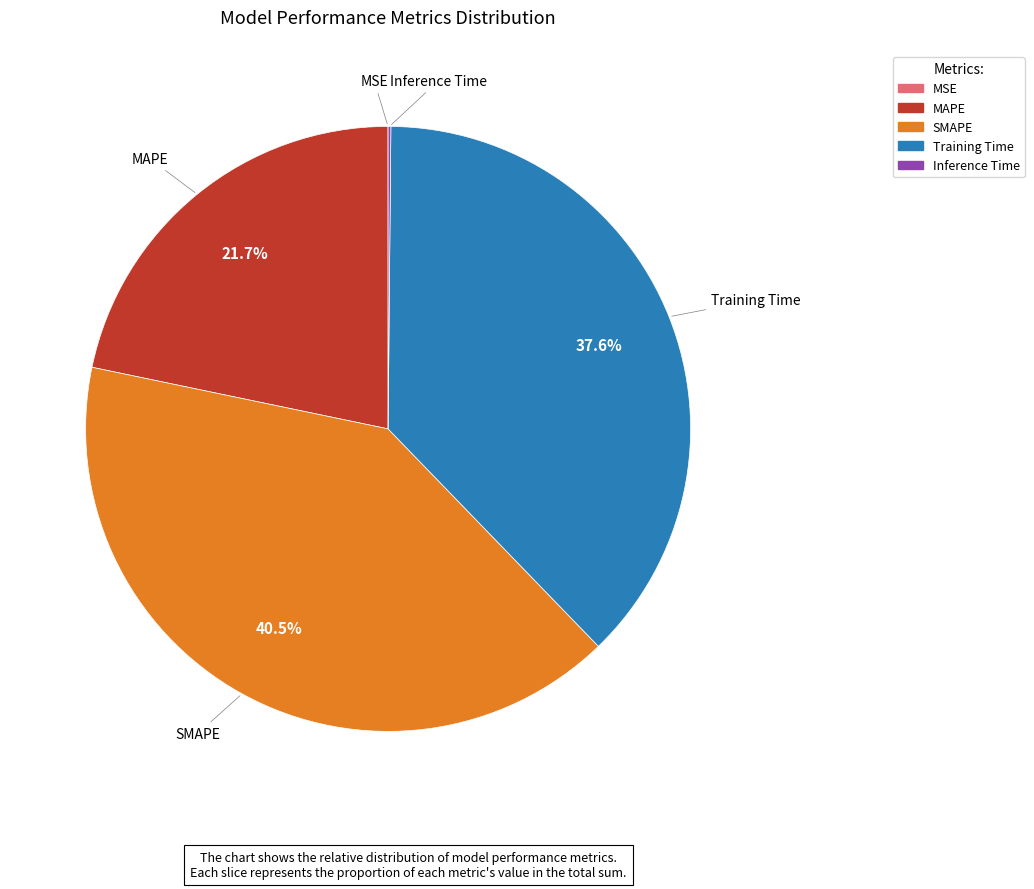

Which slice is the largest?

SMAPE